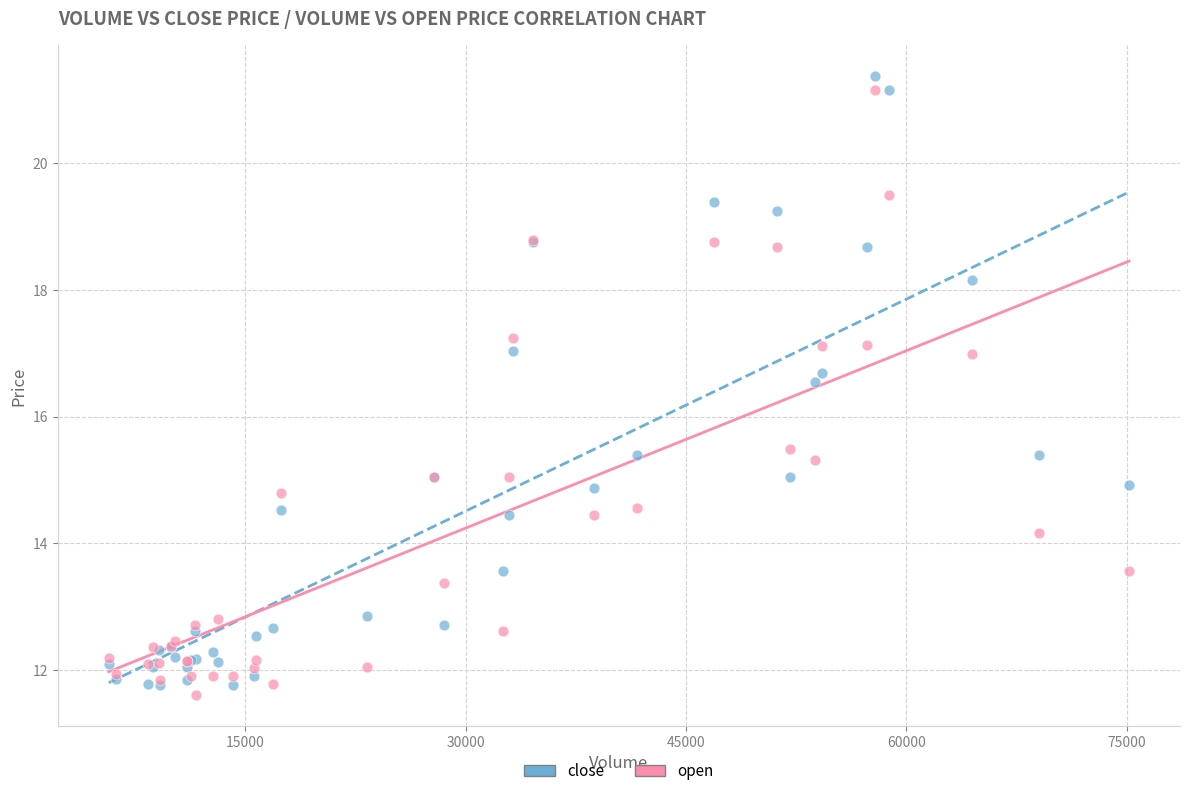

What are all the series names shown in the legend?

close, open